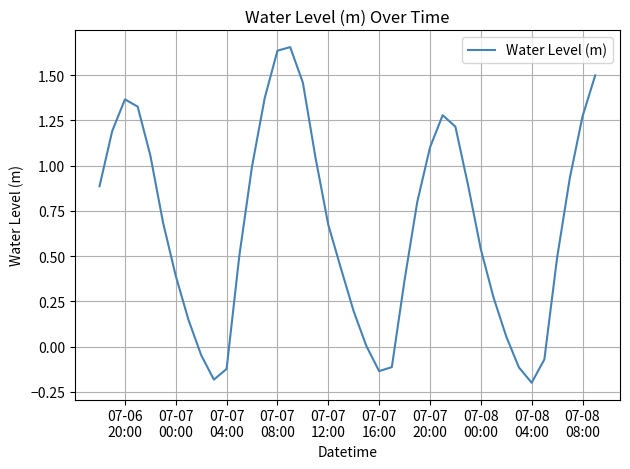

Does the chart display data point markers on the line(s)?

No